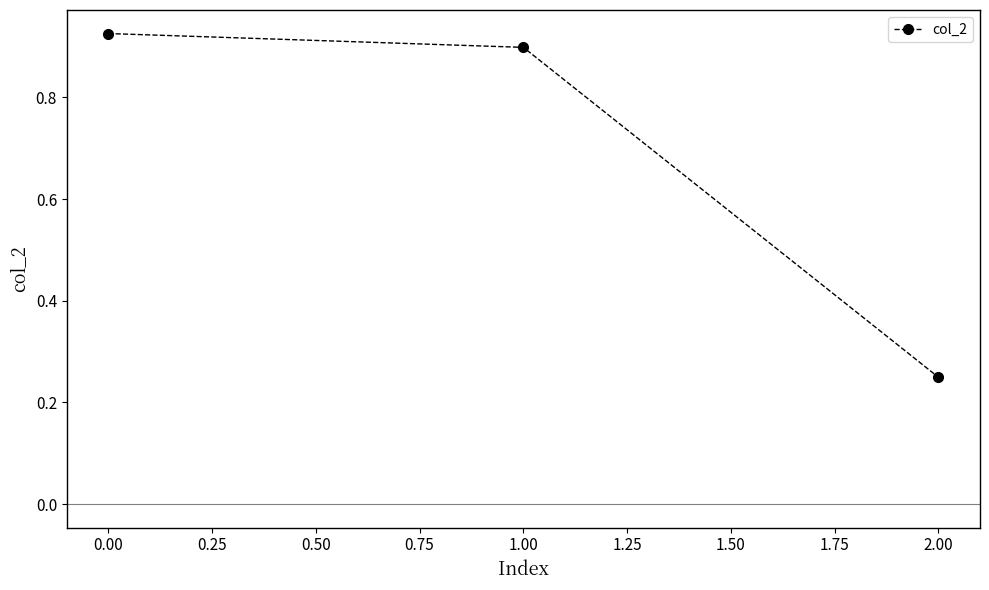

What is the difference between the maximum and minimum values?

0.7